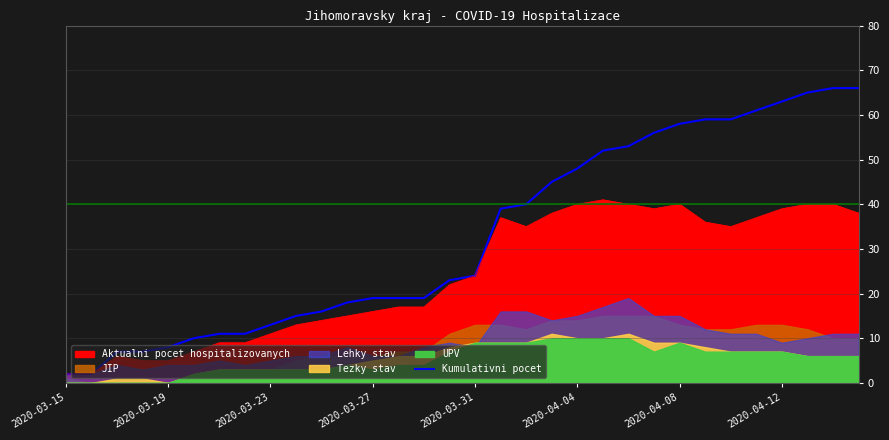

What is the maximum value for Aktualni pocet hospitalizovanych?

41